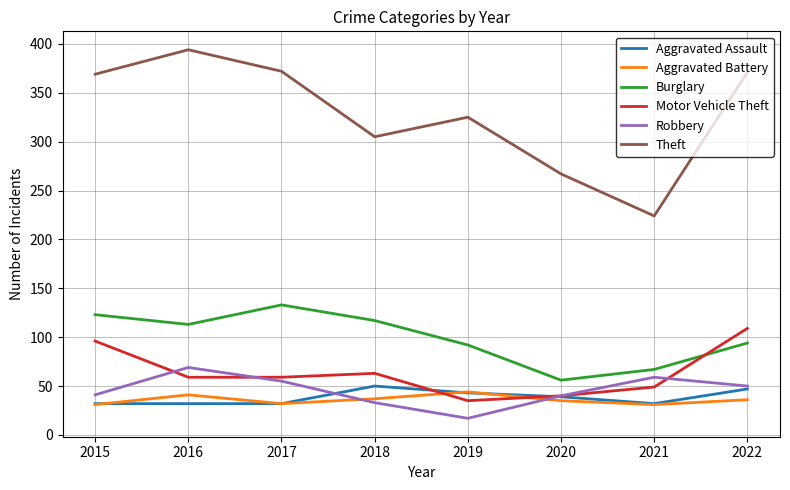

True or false: Robbery and Aggravated Battery intersect in this chart.

True